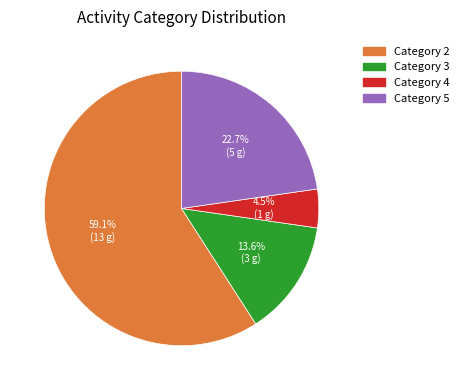

What is the largest slice in the pie chart?

Category 2